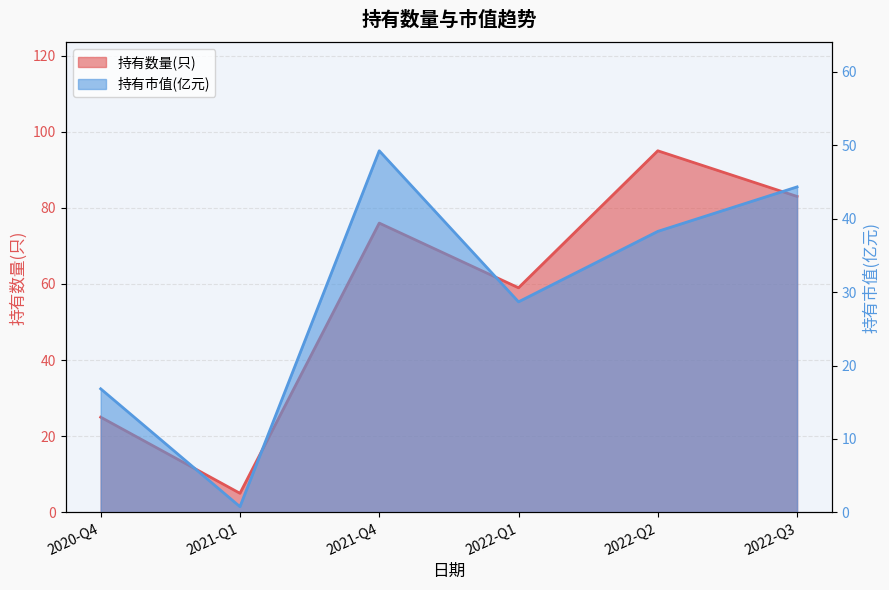

At 2022-Q1, list the series in order from smallest to largest.

持有市值(亿元), 持有数量(只)